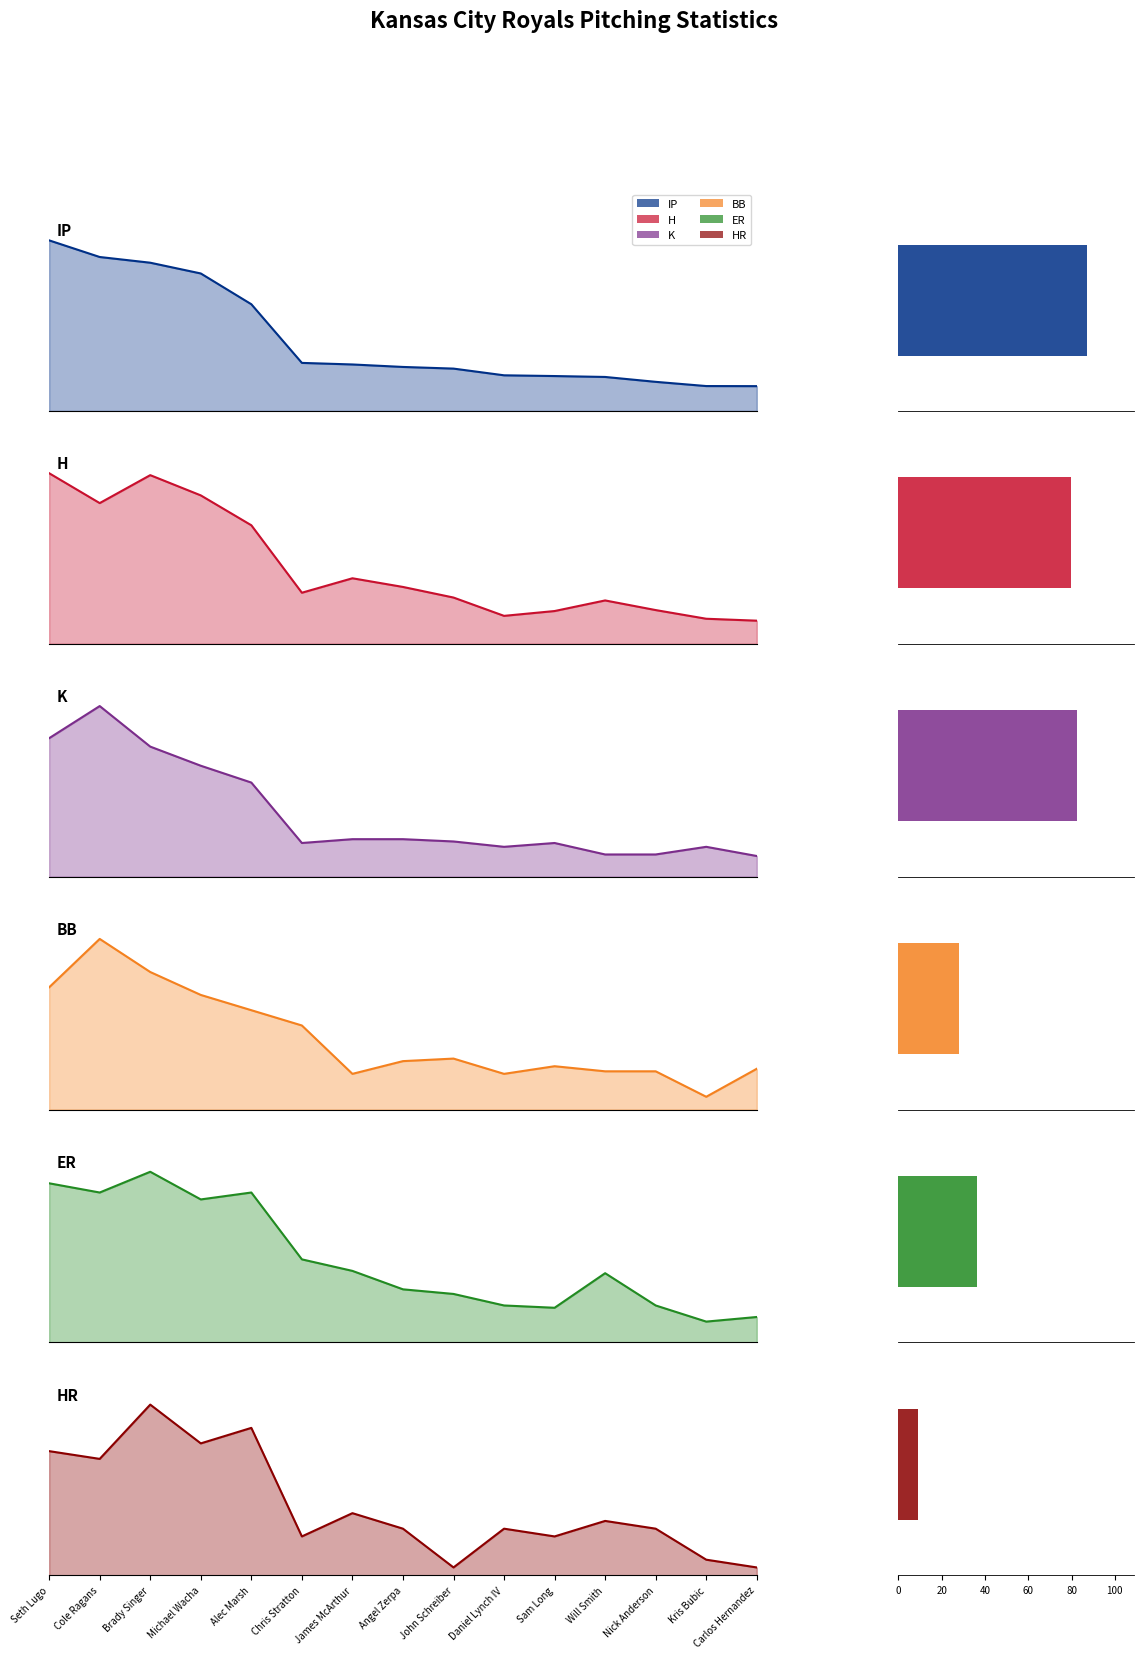

What is the difference between the highest and lowest values at John Schreiber?

50.2